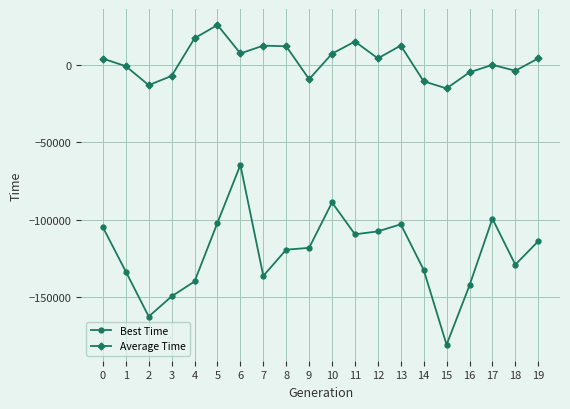

True or false: Average Time and Best Time intersect in this chart.

False